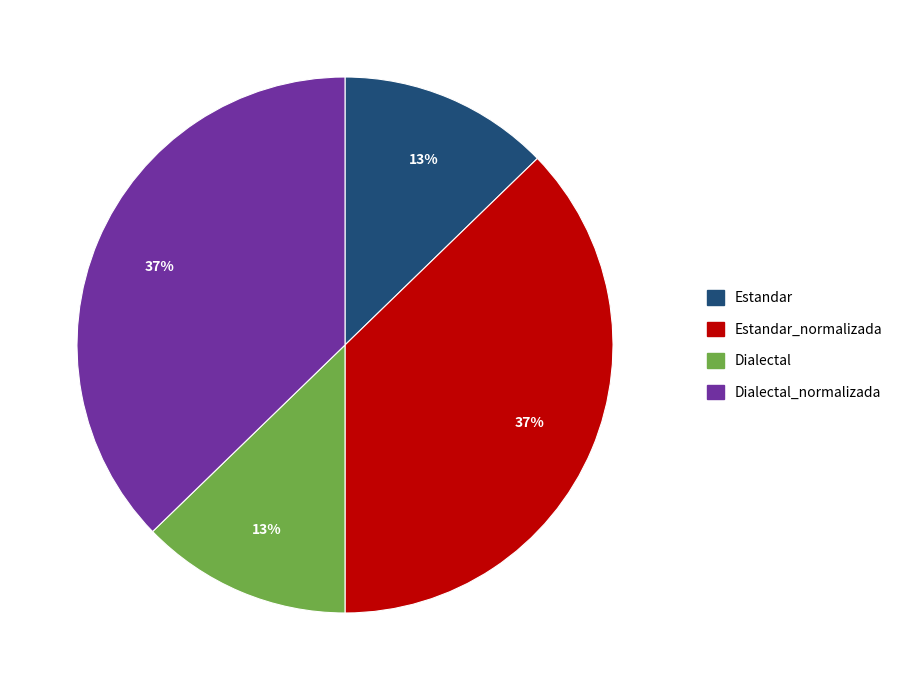

To the nearest percent, what is the average slice percentage?

25%